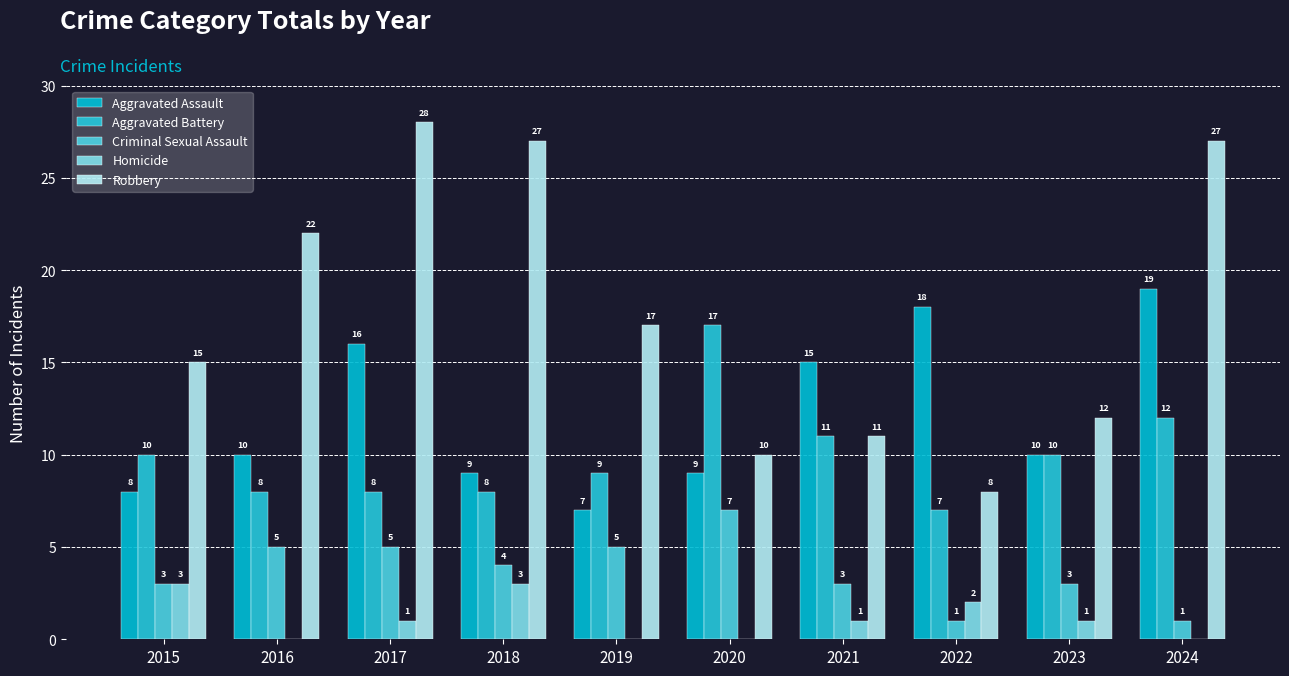

What is the spread (max minus min) of values at 2020?

17